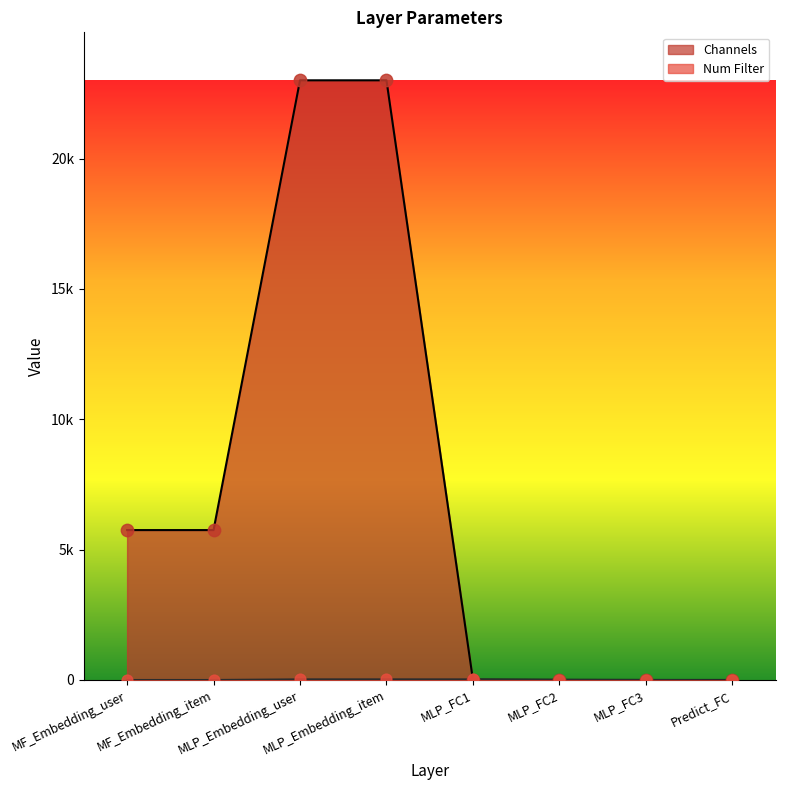

Which series contains the highest Y value?

Channels